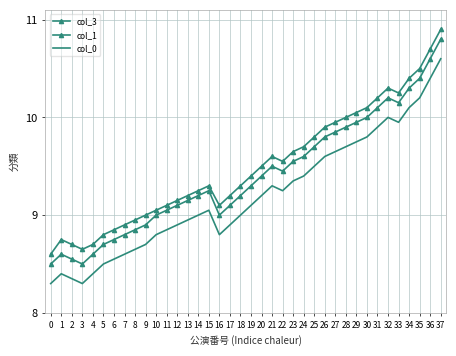

Reading left to right, what are all the values shown in this chart?

col_3: 0=8.6	1=8.8	2=8.7	3=8.7	4=8.7	5=8.8	6=8.8	7=8.9	8=8.9	9=9.0	10=9.1	11=9.1	12=9.2	13=9.2	14=9.2	15=9.3	16=9.1	17=9.2	18=9.3	19=9.4	20=9.5	21=9.6	22=9.6	23=9.7	24=9.7	25=9.8	26=9.9	27=9.9	28=10.0	29=10.1	30=10.1	31=10.2	32=10.3	33=10.2	34=10.4	35=10.5	36=10.7	37=10.9
col_1: 0=8.5	1=8.6	2=8.6	3=8.5	4=8.6	5=8.7	6=8.8	7=8.8	8=8.8	9=8.9	10=9.0	11=9.1	12=9.1	13=9.2	14=9.2	15=9.2	16=9.0	17=9.1	18=9.2	19=9.3	20=9.4	21=9.5	22=9.4	23=9.6	24=9.6	25=9.7	26=9.8	27=9.8	28=9.9	29=9.9	30=10.0	31=10.1	32=10.2	33=10.2	34=10.3	35=10.4	36=10.6	37=10.8
col_0: 0=8.3	1=8.4	2=8.3	3=8.3	4=8.4	5=8.5	6=8.6	7=8.6	8=8.7	9=8.7	10=8.8	11=8.8	12=8.9	13=8.9	14=9.0	15=9.1	16=8.8	17=8.9	18=9.0	19=9.1	20=9.2	21=9.3	22=9.2	23=9.3	24=9.4	25=9.5	26=9.6	27=9.7	28=9.7	29=9.8	30=9.8	31=9.9	32=10.0	33=9.9	34=10.1	35=10.2	36=10.4	37=10.6